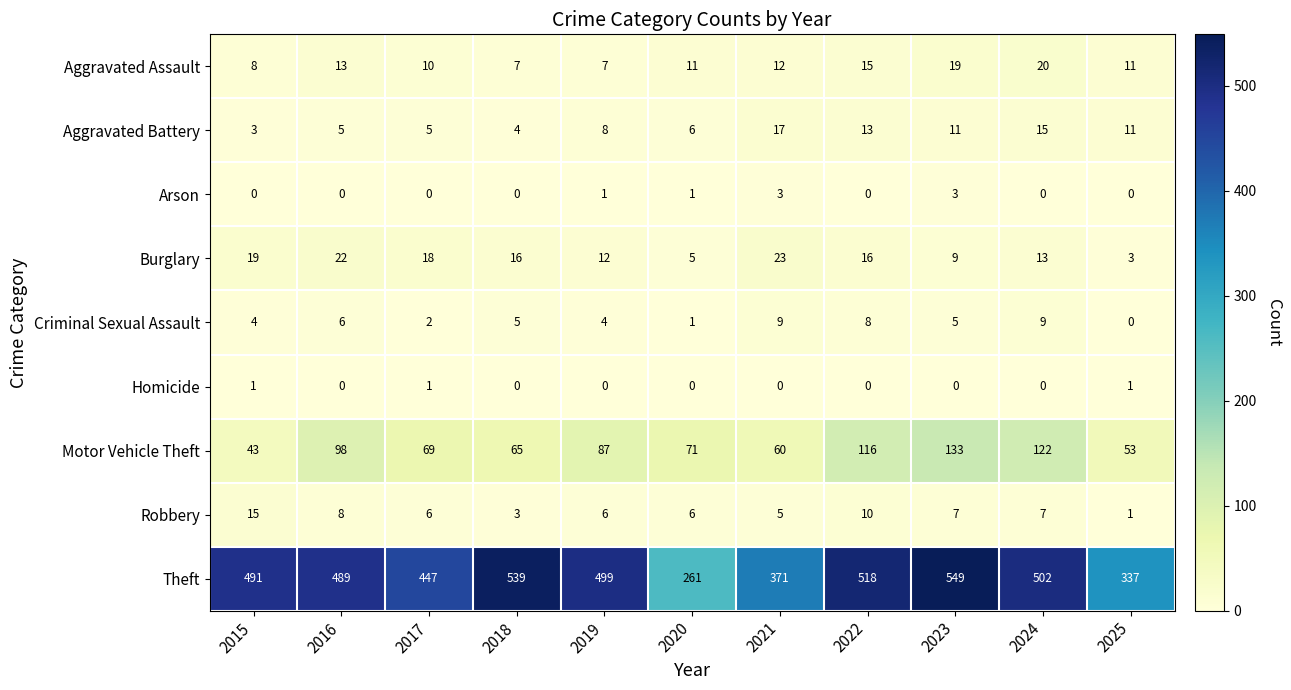

What is the spread (max minus min) of values at 2017?

447